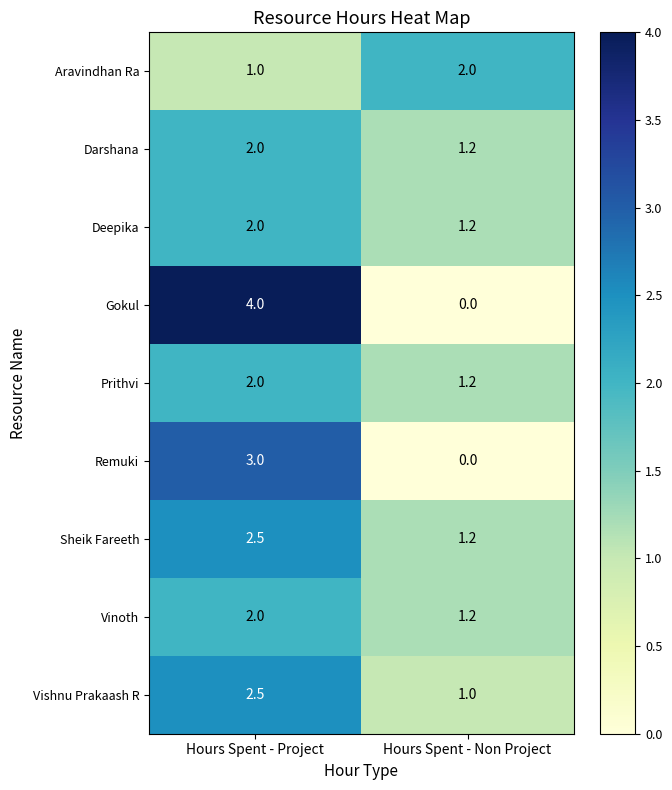

How many data points in Vinoth are less than 2?

1